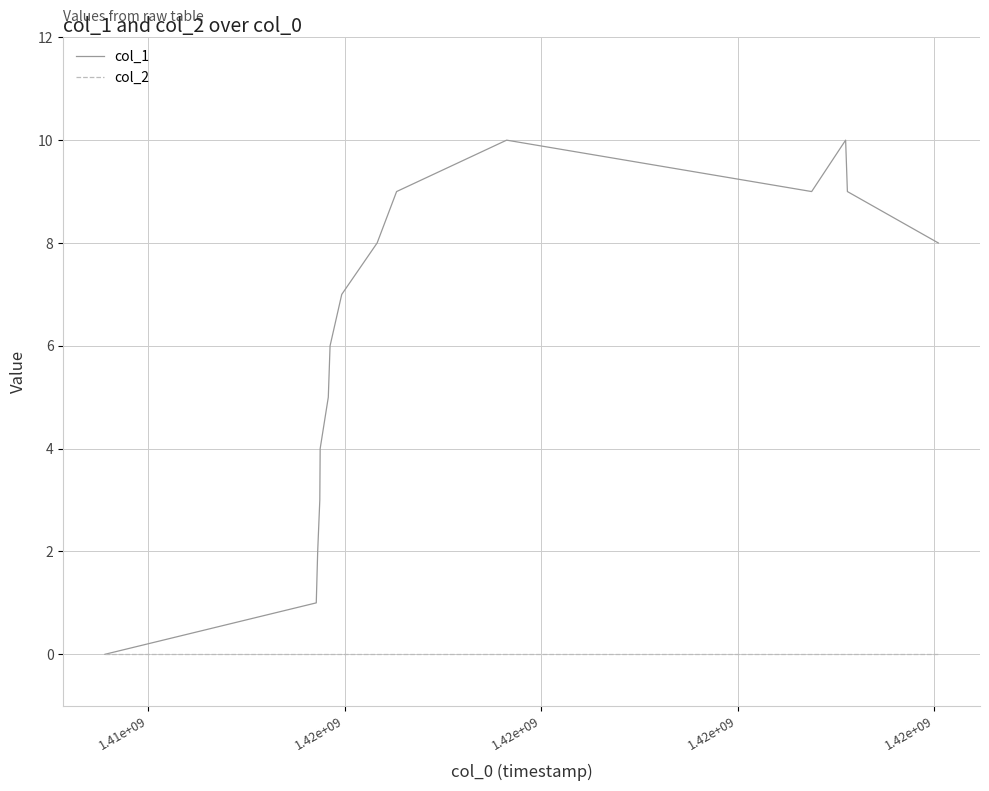

Is this an area chart (filled region under the line)?

No